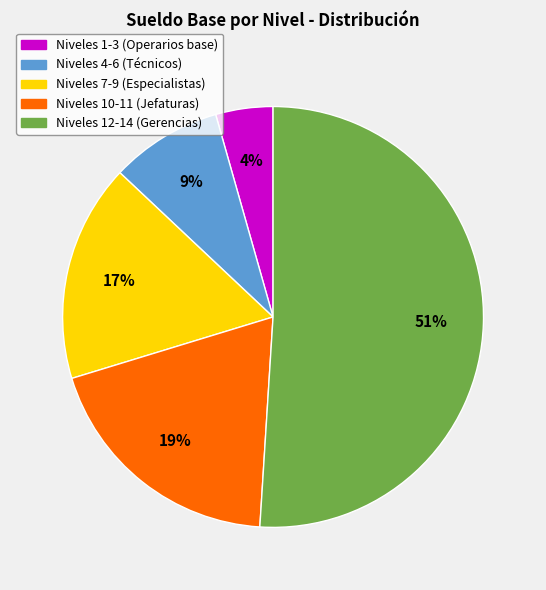

Is there any slice that represents more than half of the pie?

Yes